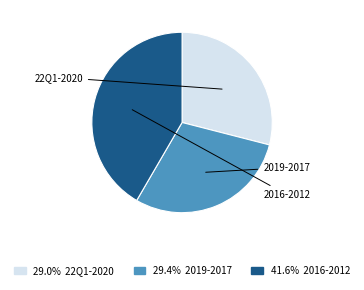

Is 29.0% 22Q1-2020 the majority of the pie?

No